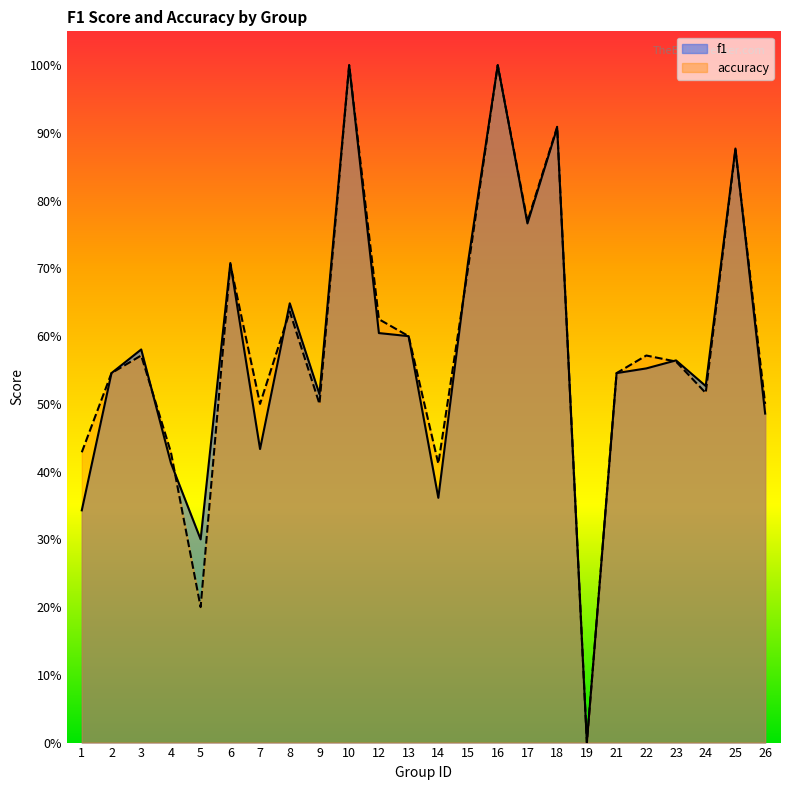

At which category does accuracy reach its first local valley?

5